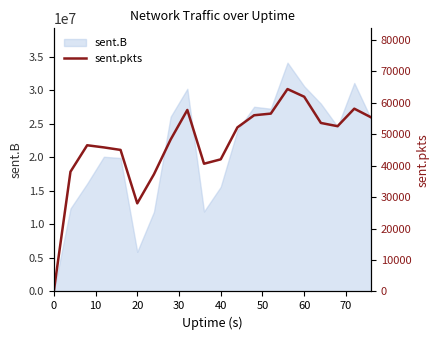

How many interior local peaks (higher than both neighbors) does the data have?

4